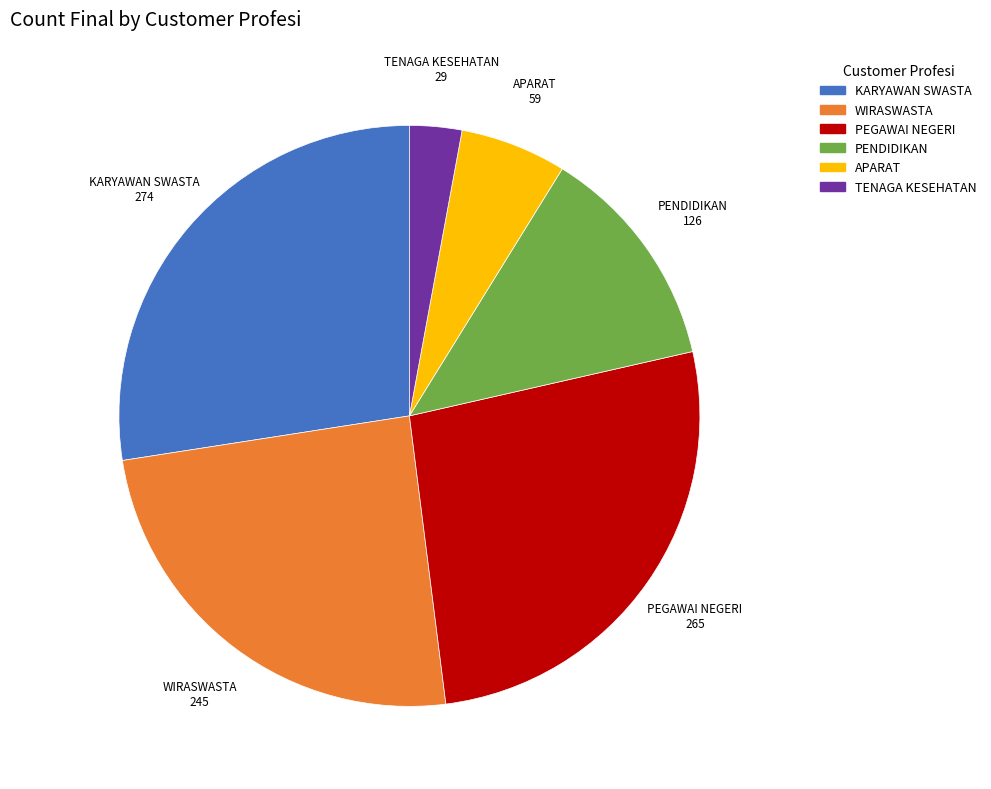

Is there a majority slice in this chart?

No